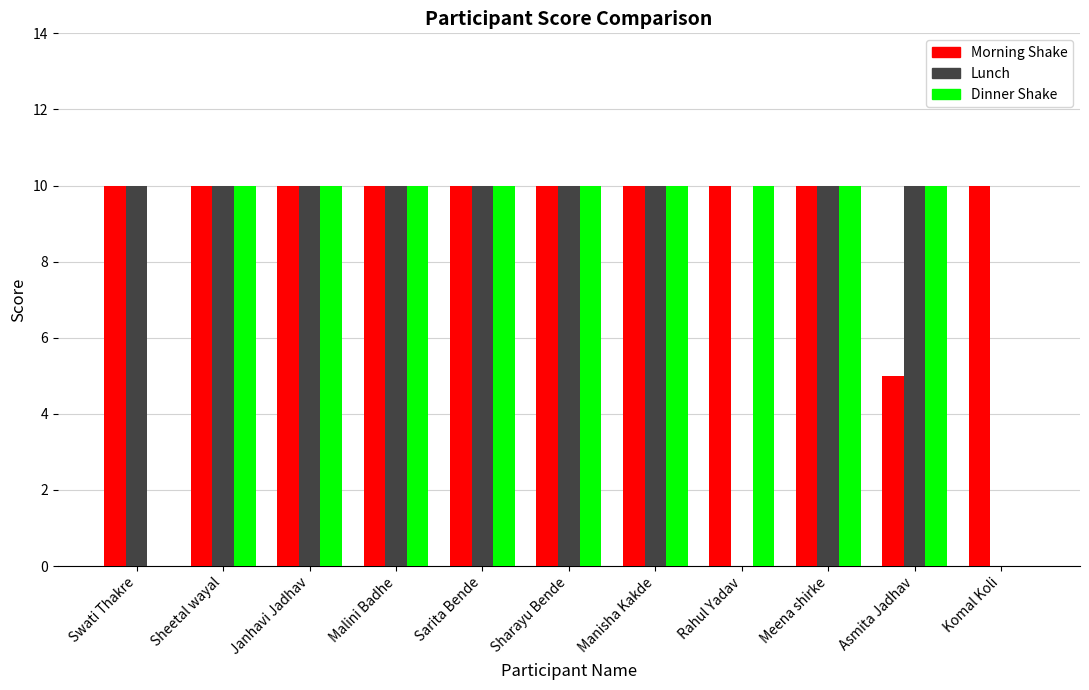

Between Sarita Bende and Rahul Yadav, which series saw the biggest shift?

Lunch